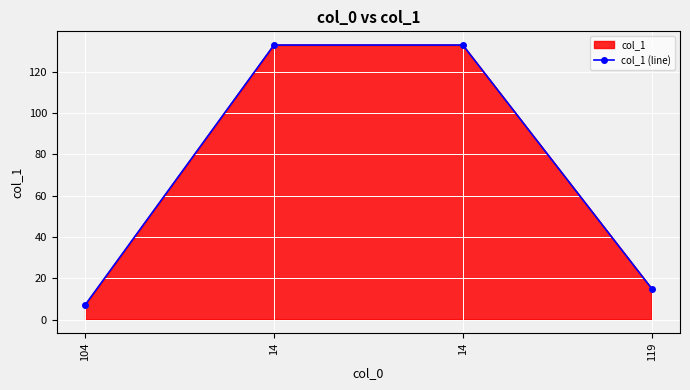

Rank the categories by value from highest to lowest.

14, 14, 119, 104